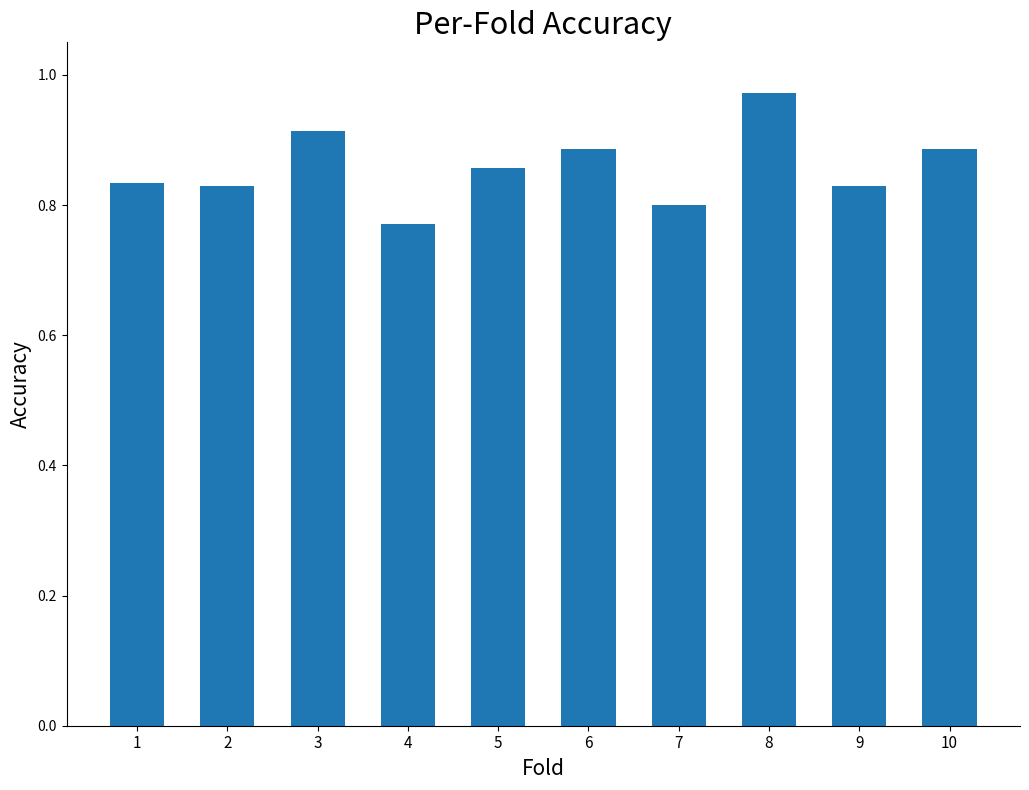

What is the sum of all values?

8.6